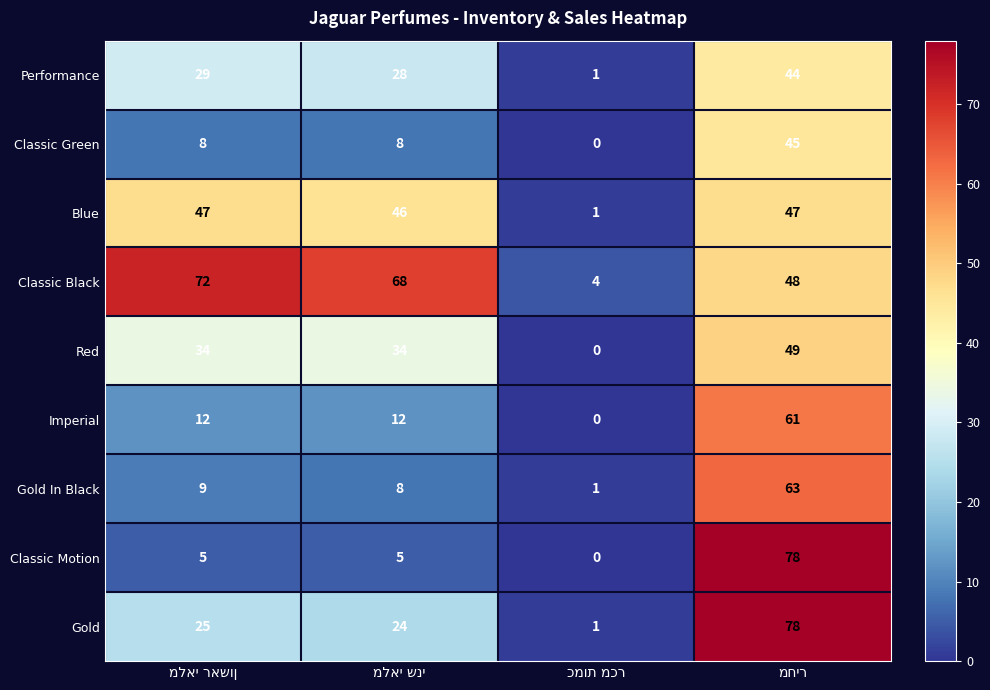

What is the average value of the Red series?

29